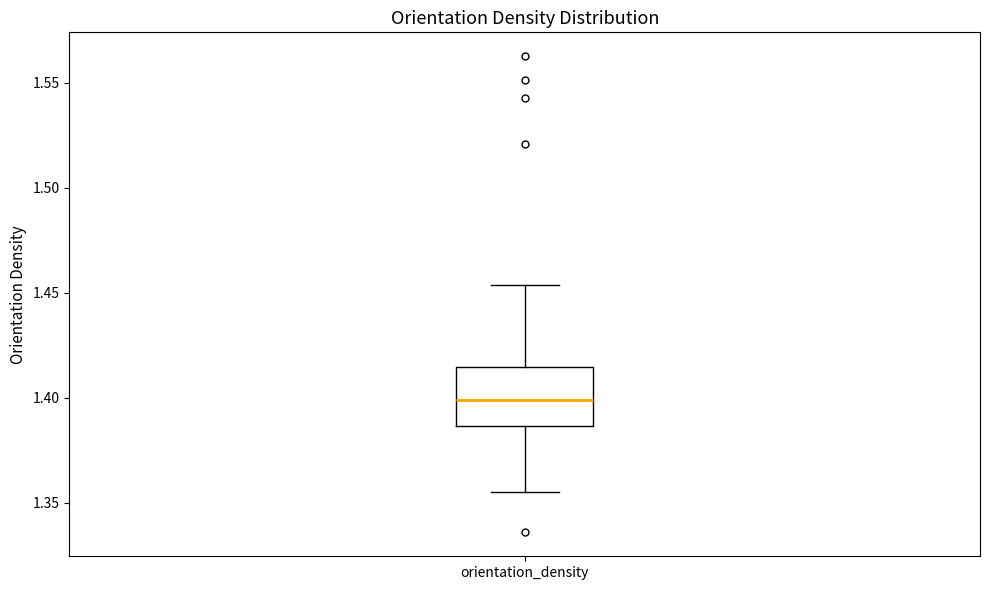

Where does the lower whisker of the box for orientation_density end on the y-axis? The values are not printed on the chart, so give them approximately, as read against the axis.

1.355